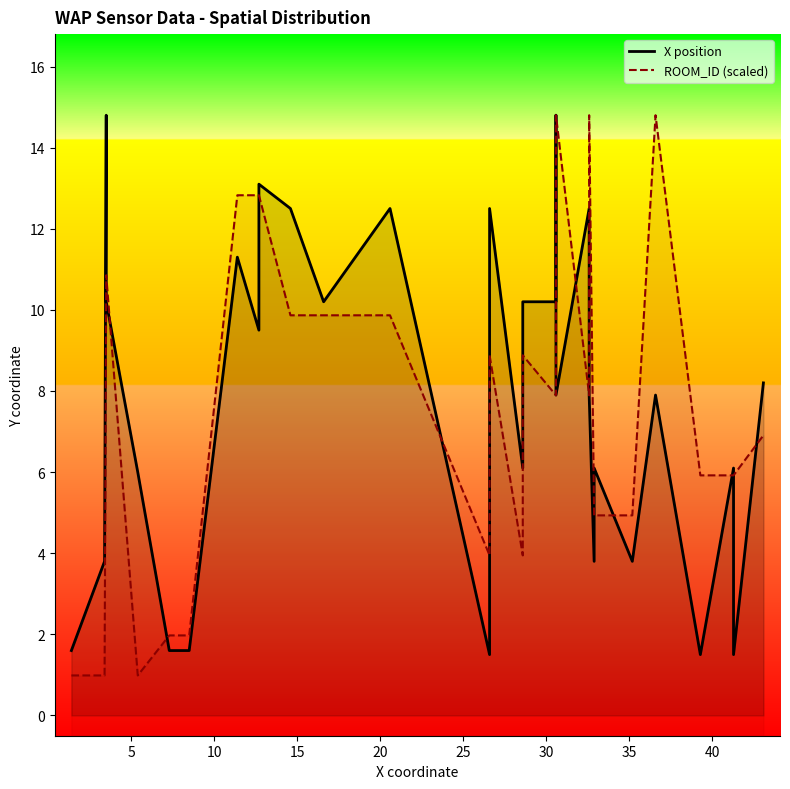

What value does the X position series have at 25?

3.8